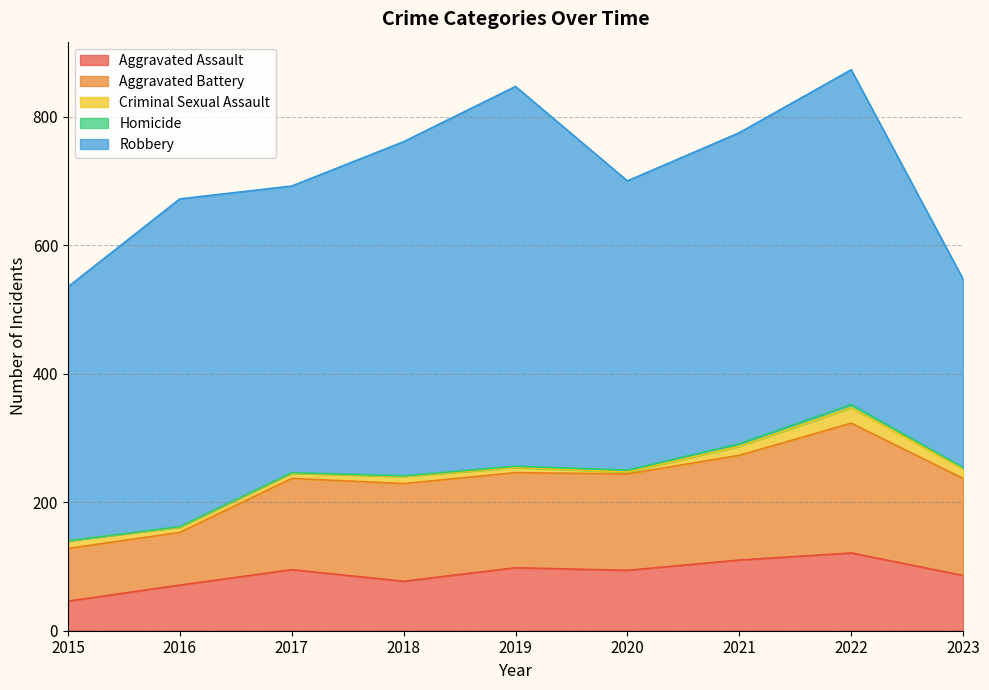

At which label does Aggravated Assault first exceed 94?

2017